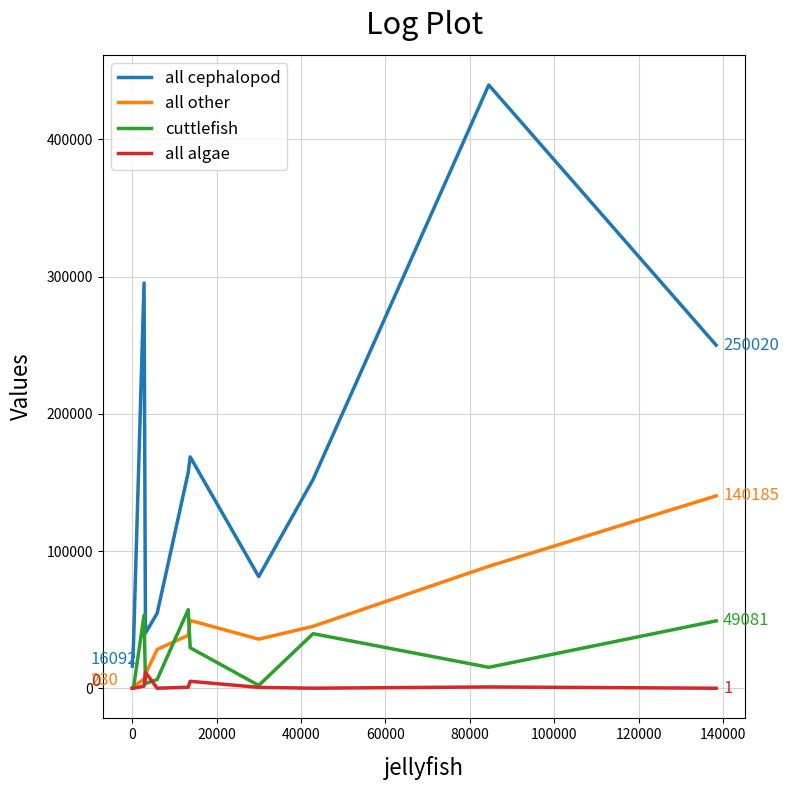

True or false: all algae and all cephalopod intersect in this chart.

False